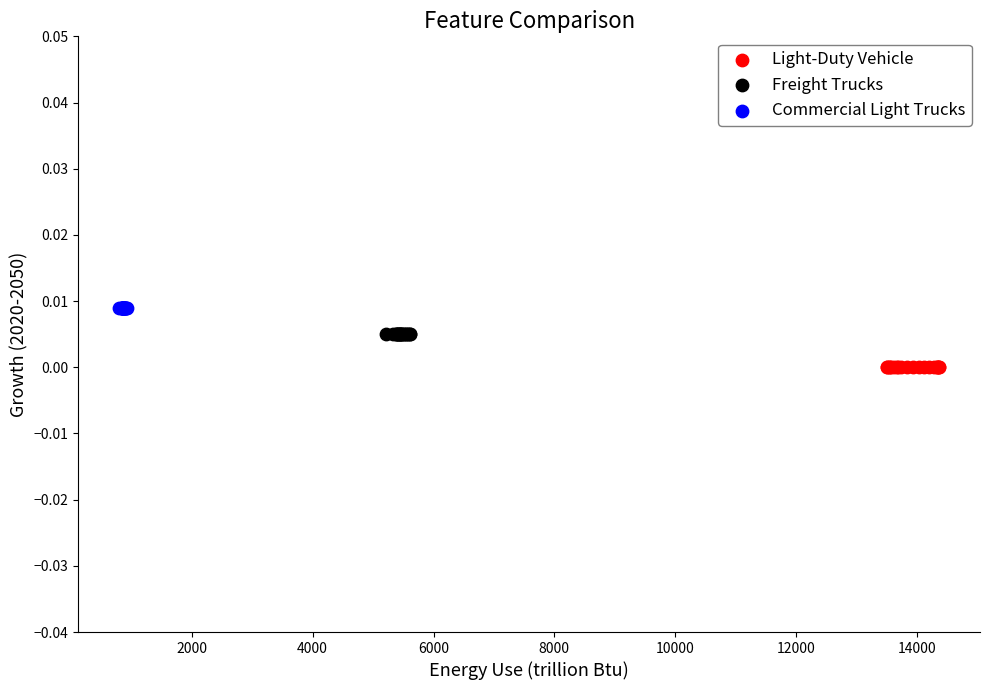

Which series contains the lowest Y value?

Light-Duty Vehicle